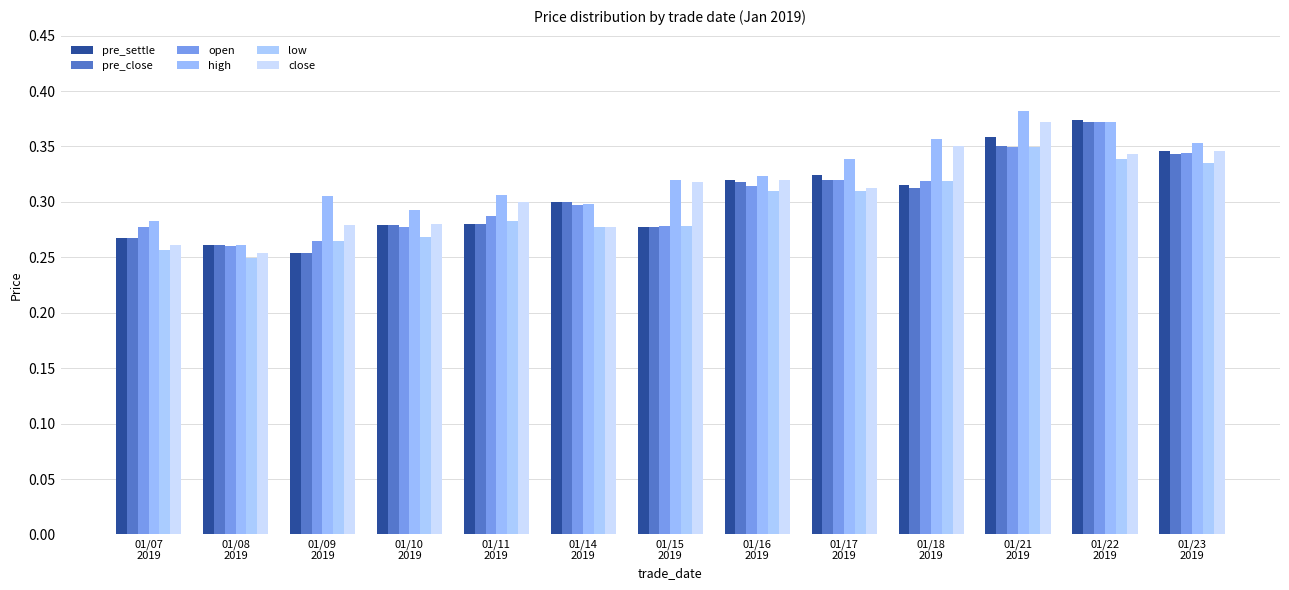

What position from the left is 01/17
2019?

9